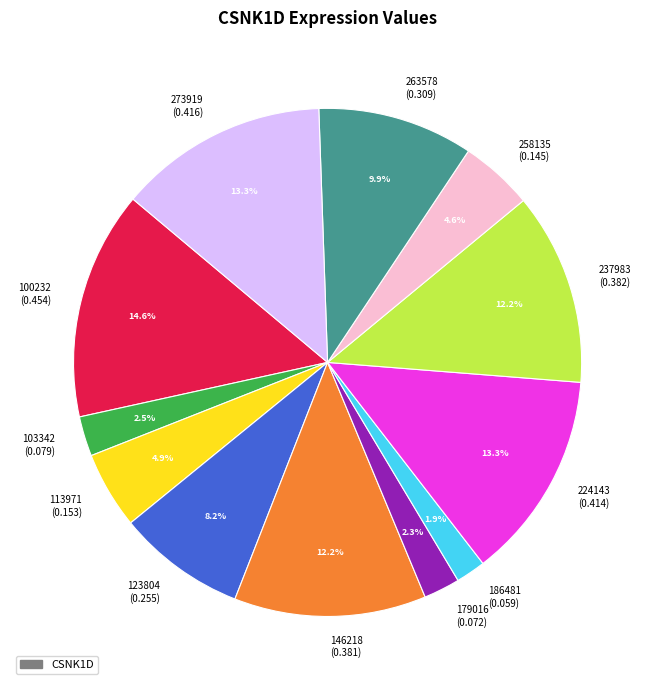

Between 263578 and 273919, which is larger?

273919